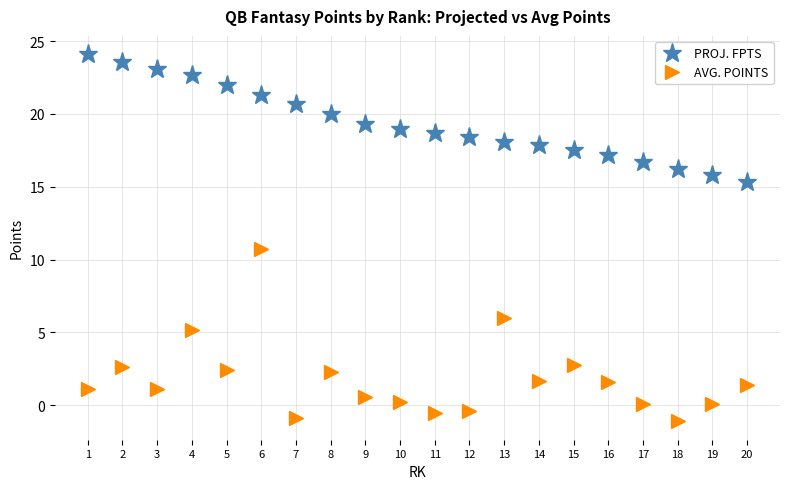

Is the value of AVG. POINTS at 8 greater than the value of PROJ. FPTS at 16?

No